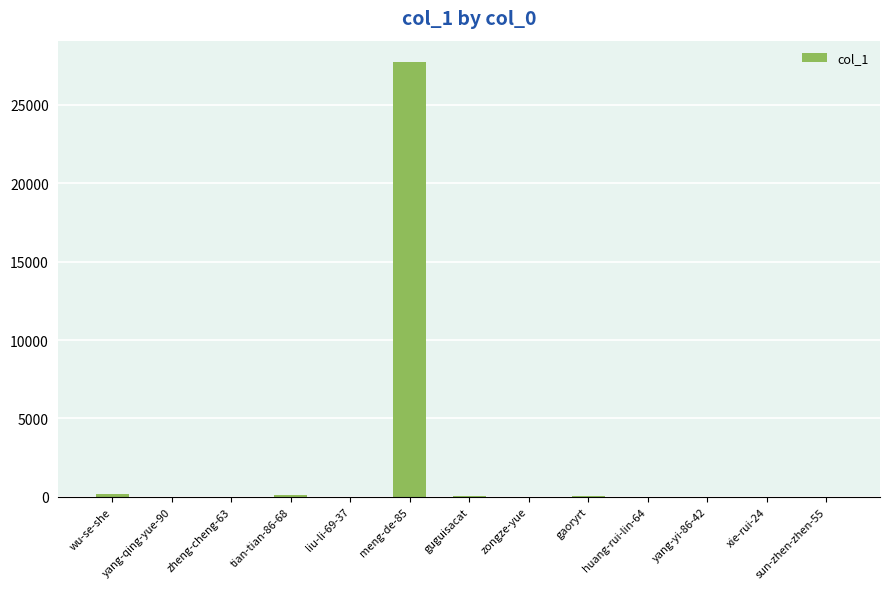

What is the change in value from wu-se-she to huang-rui-lin-64?

-183